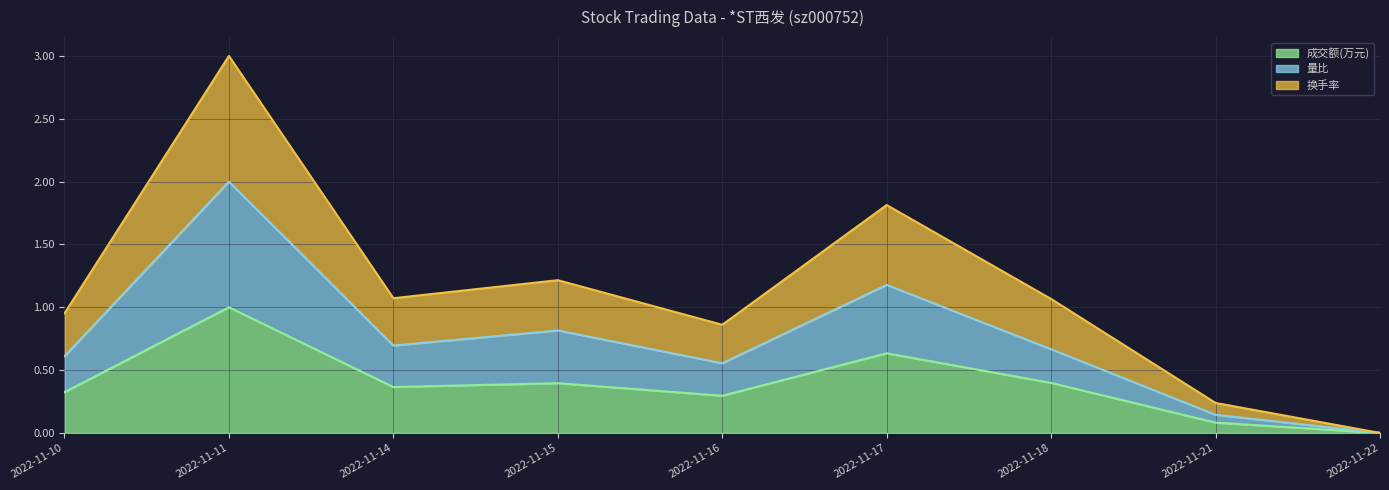

Rank the series by their maximum value, from highest to lowest.

换手率, 量比, 成交额(万元)